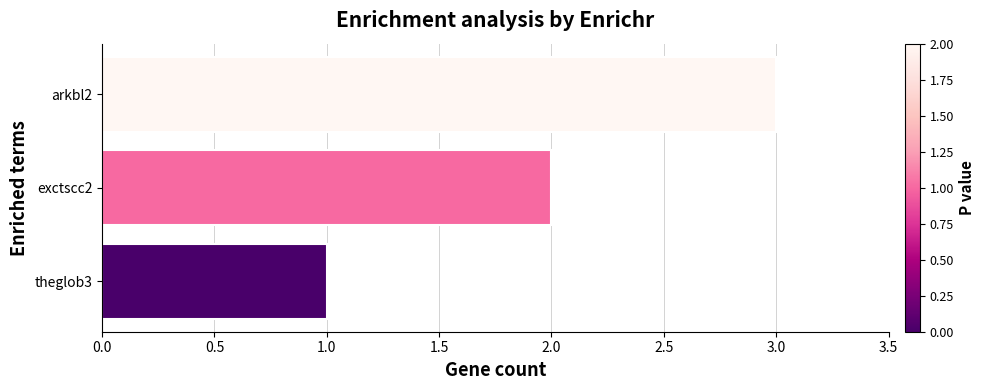

What is the maximum value shown in the chart?

3